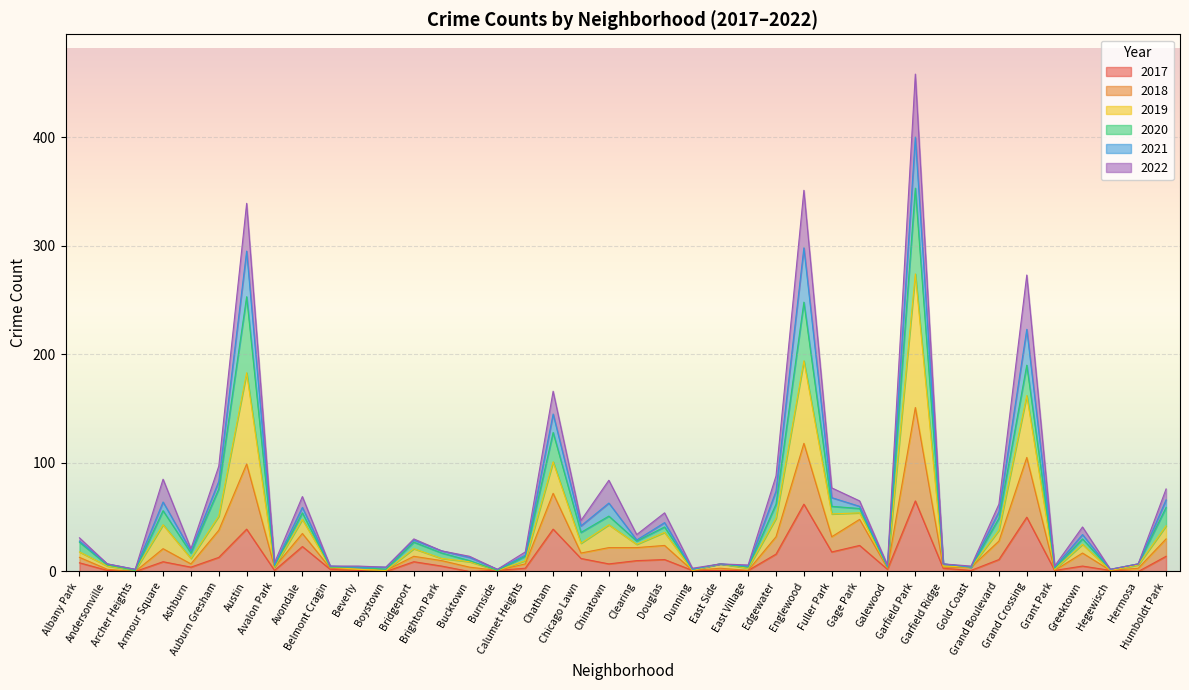

Does the chart display data point markers on the line(s)?

No